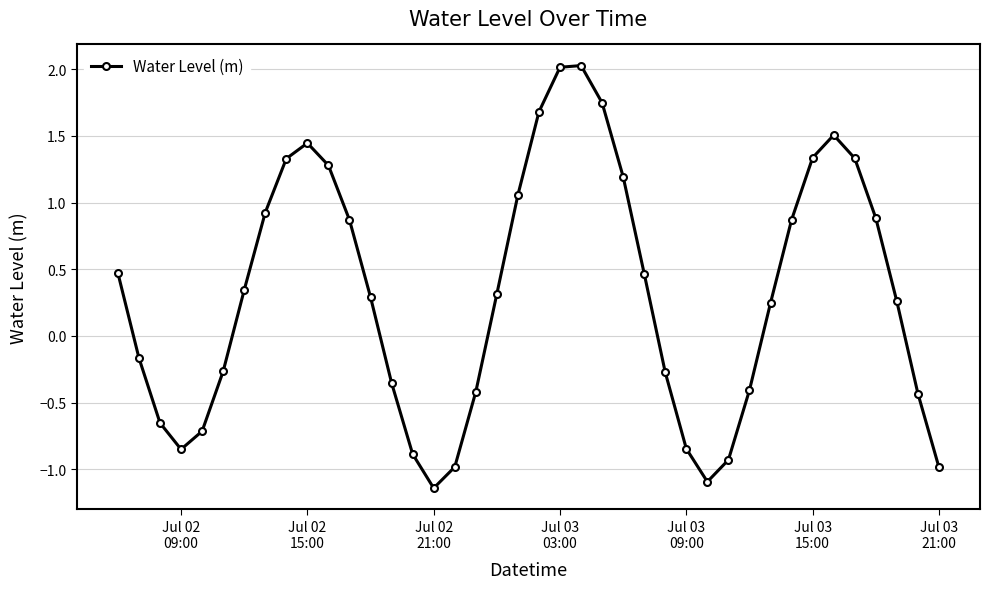

How many interior local valleys (lower than both neighbors) does the data have?

3